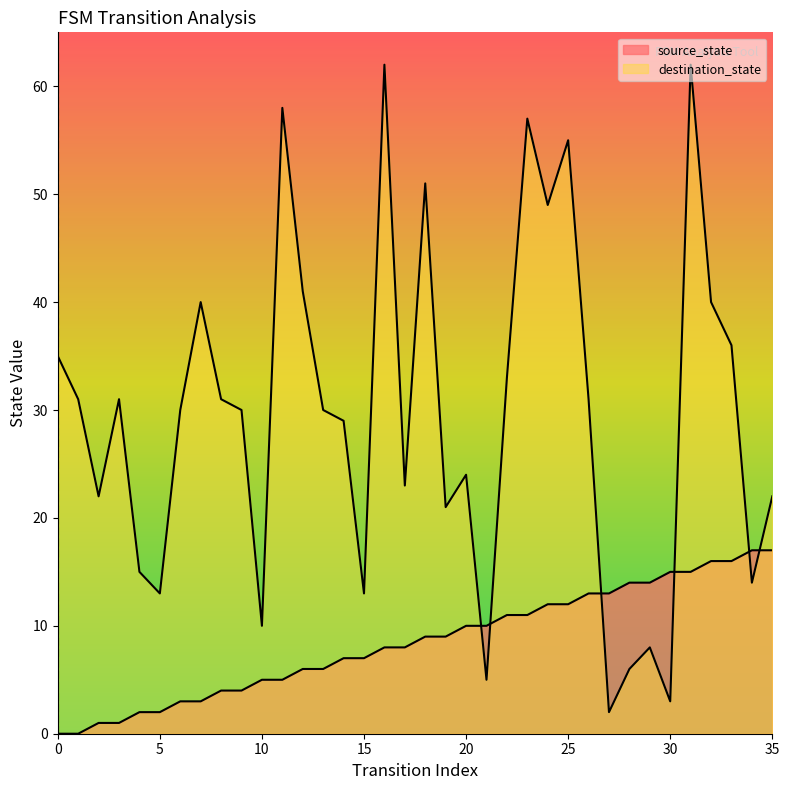

What is the value of the destination_state point at the 10th from the left?

30